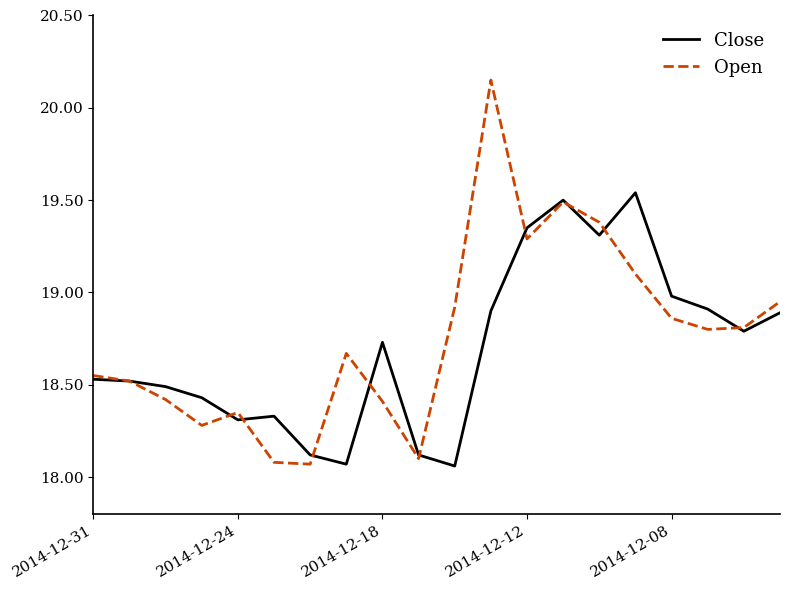

After their last crossing, which series has the higher values: Close or Open?

Open